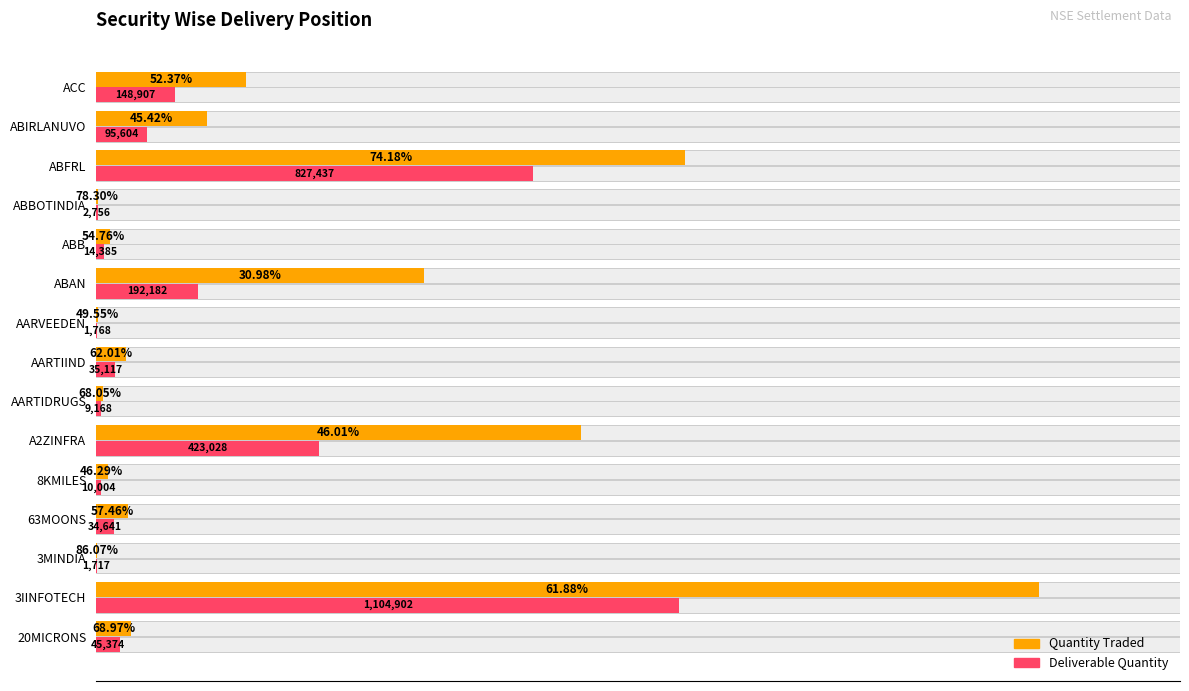

Count the number of categories in the chart.

15